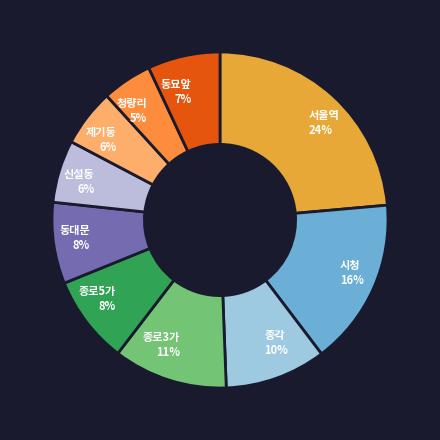

Which category has the biggest portion of the pie?

서울역